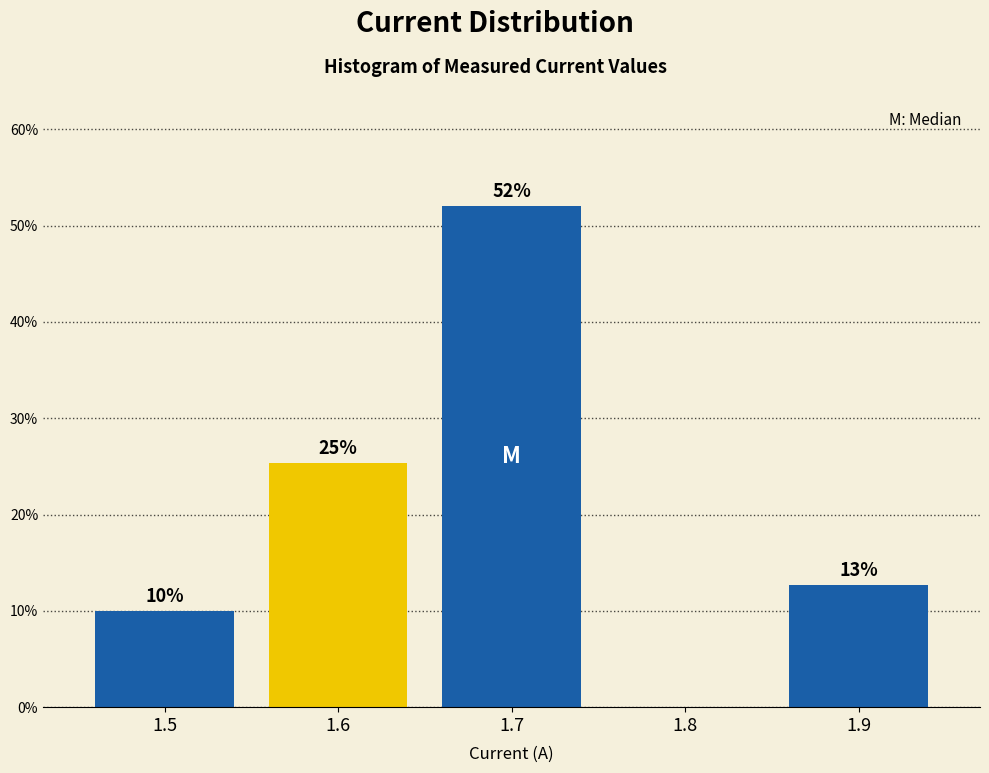

Where is the data nearest to the value 26?

1.6